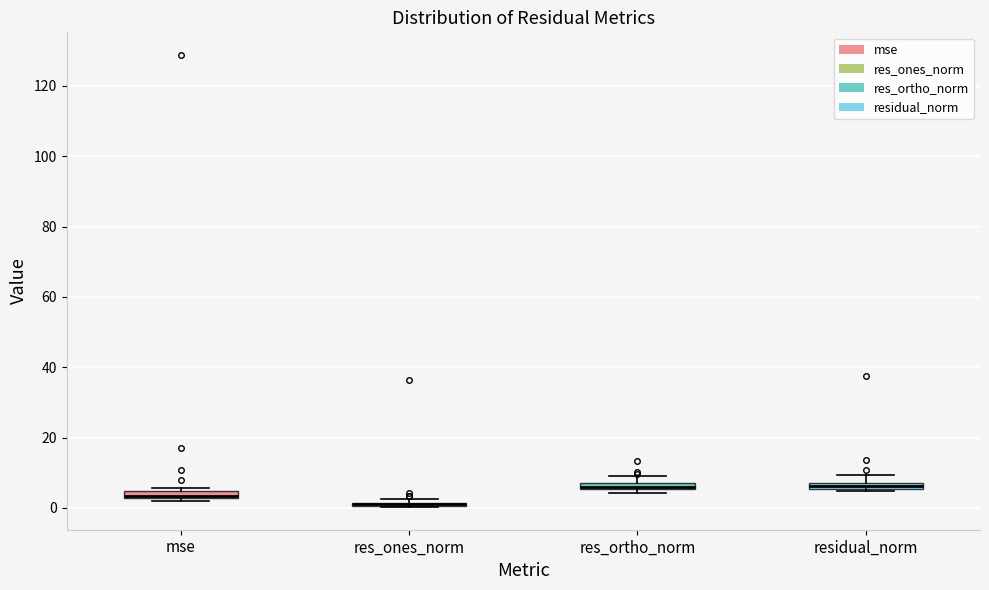

Where is the upper edge of the box for res_ortho_norm on the y-axis? The values are not printed on the chart, so give them approximately, as read against the axis.

8